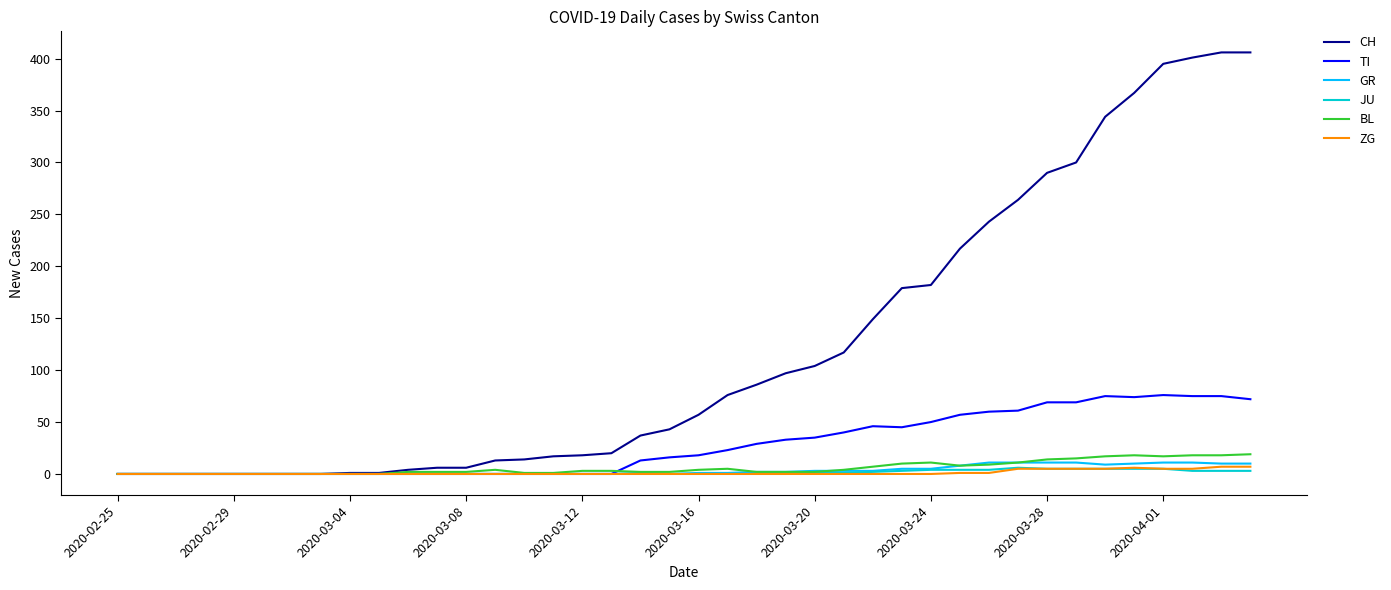

Which series has the largest range (max minus min)?

CH